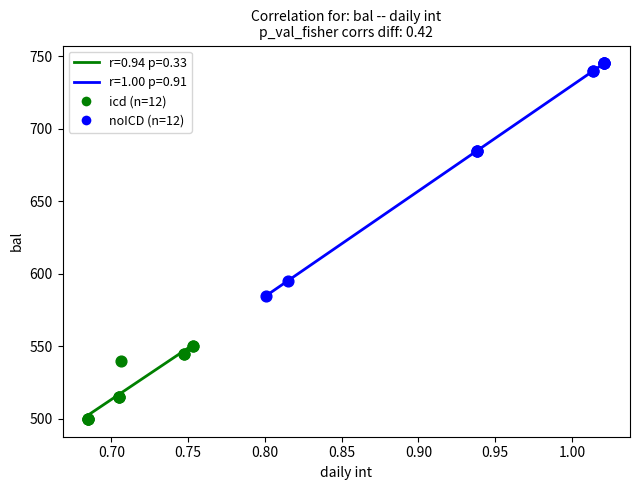

Which series reaches the minimum Y coordinate?

icd (n=12)